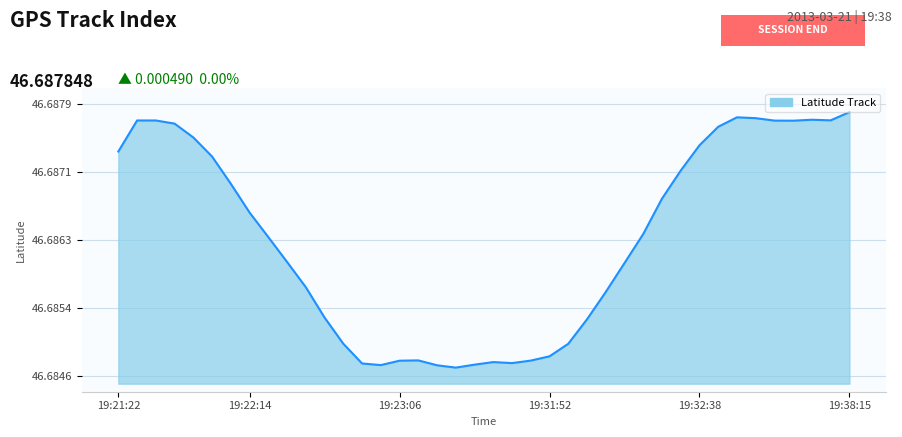

Is this an area chart (filled region under the line)?

Yes